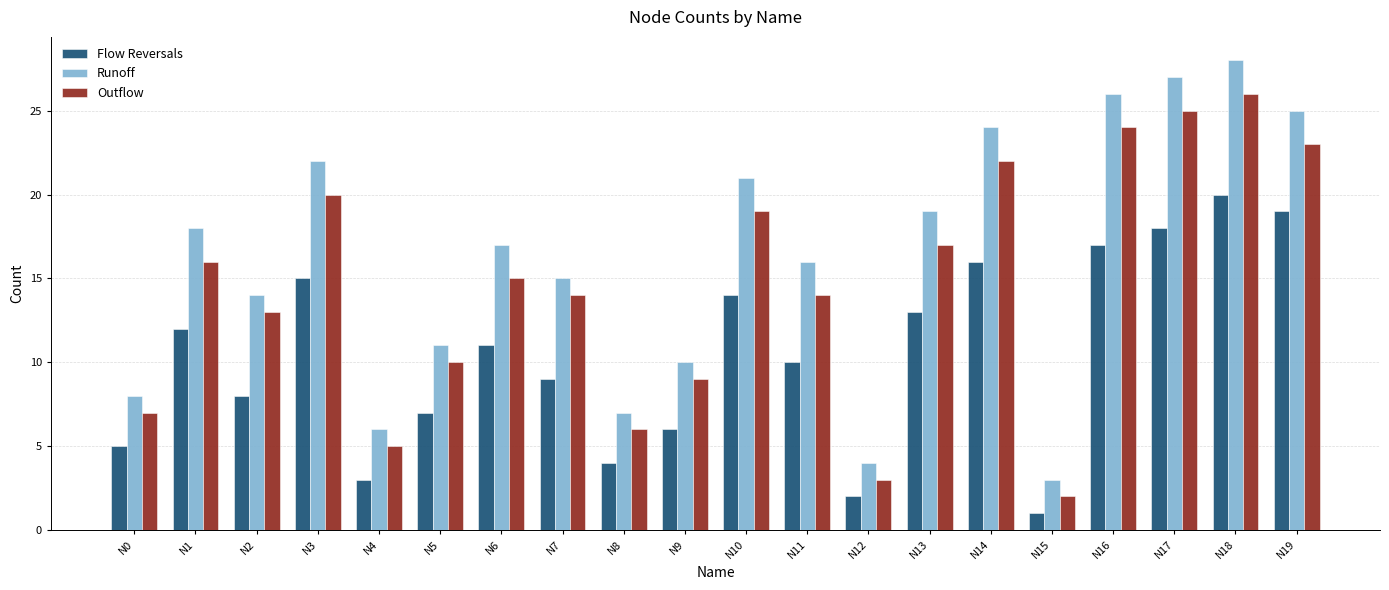

Which series has the largest range (max minus min)?

Runoff